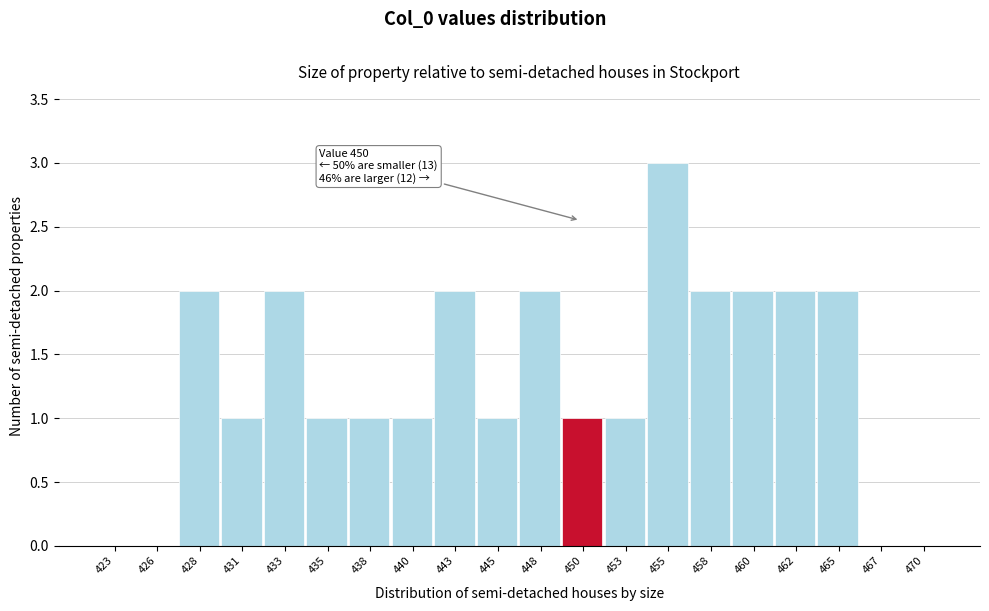

Over which range of the x-axis is the bar tallest?

453.85 to 456.30